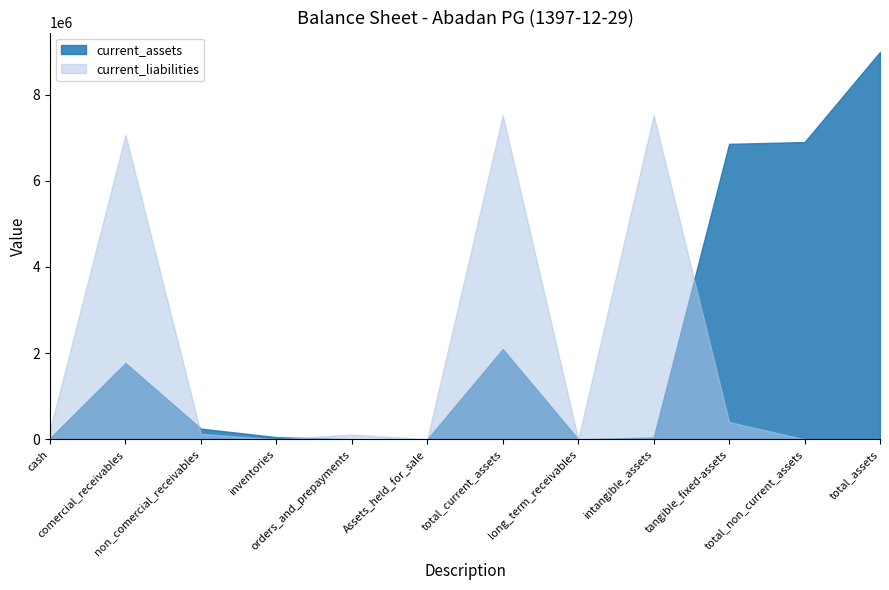

Which series changed the most between non_comercial_receivables and long_term_receivables?

current_assets